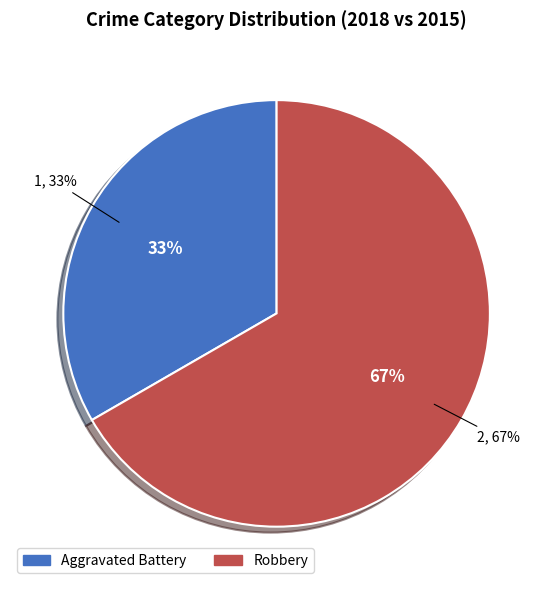

Do Robbery and Aggravated Battery together represent more than half of the pie?

Yes